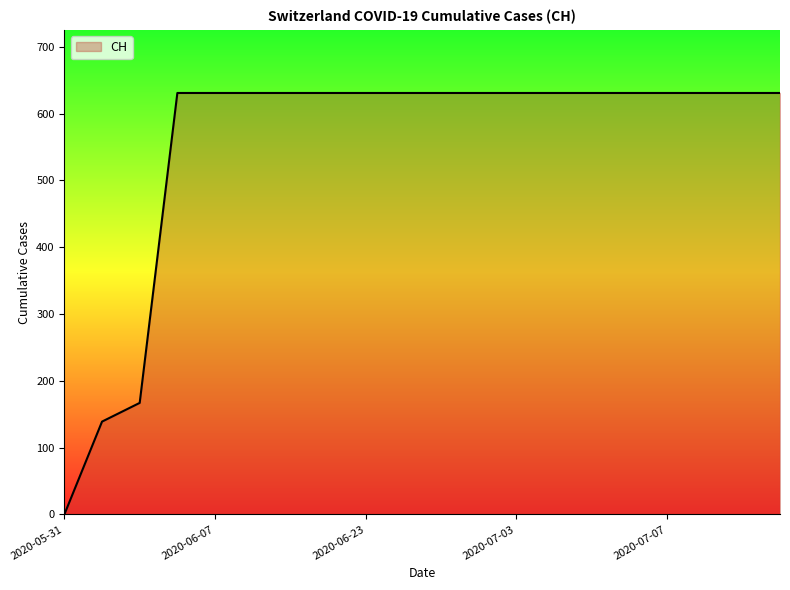

What is the difference between the maximum and minimum values?

631